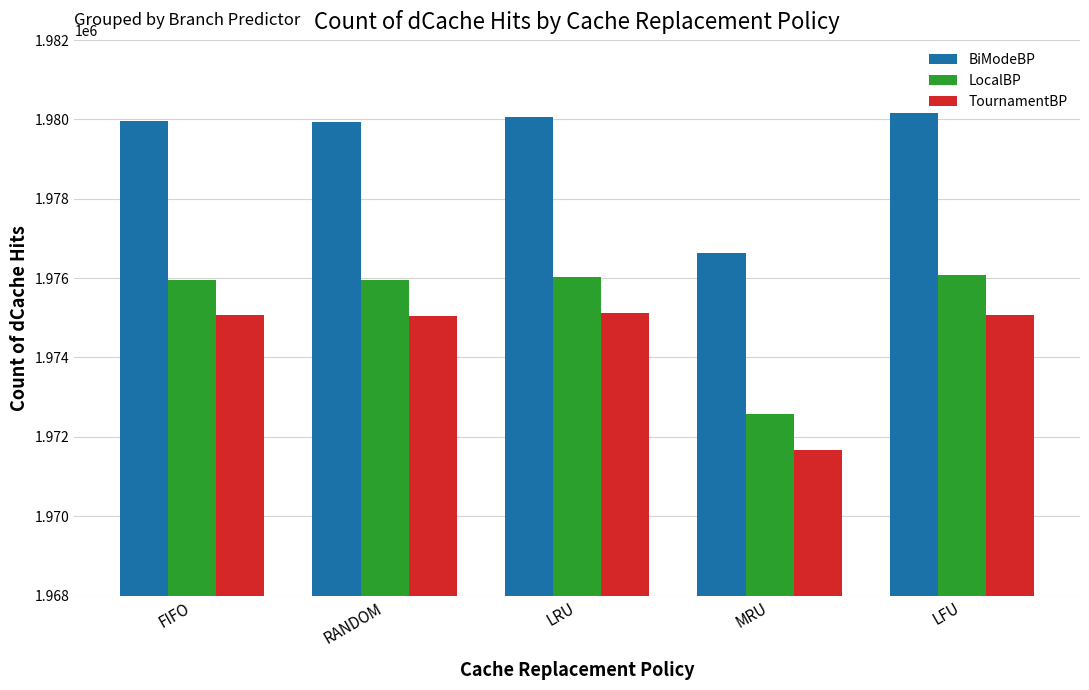

What is the difference between the highest and lowest values at RANDOM?

4899